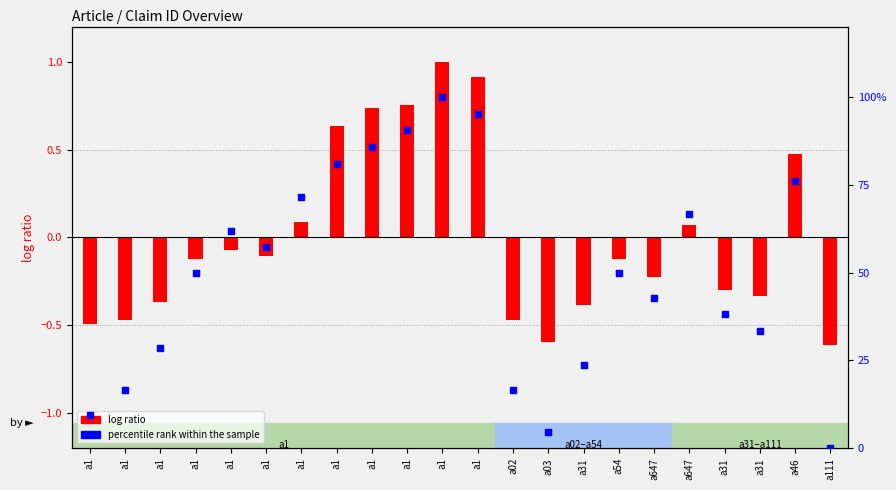

At which category is the sum across all series the highest?

a1